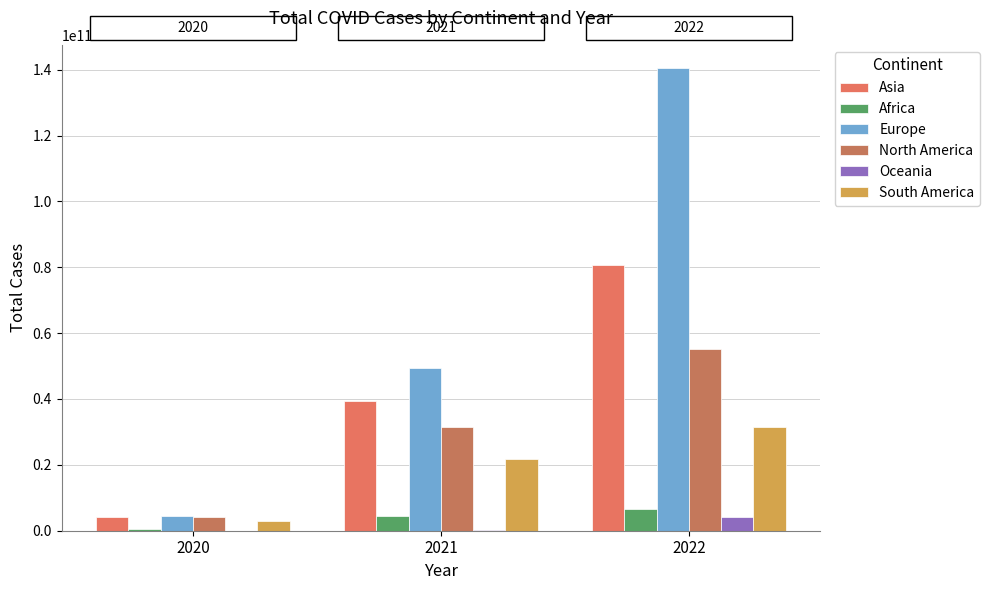

What is the value of the Oceania bar at the 1st from the left?

13371730